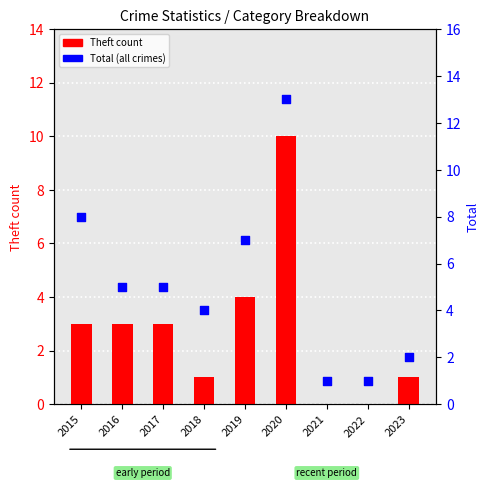

At which category is the sum across all series the highest?

2020